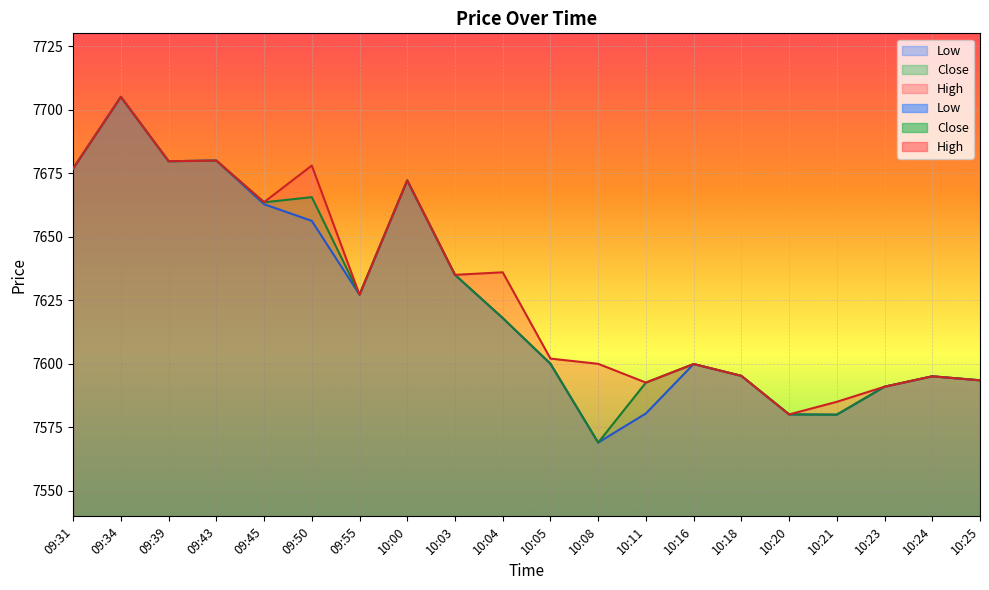

What is the total value across all series at 10:16?

22799.8